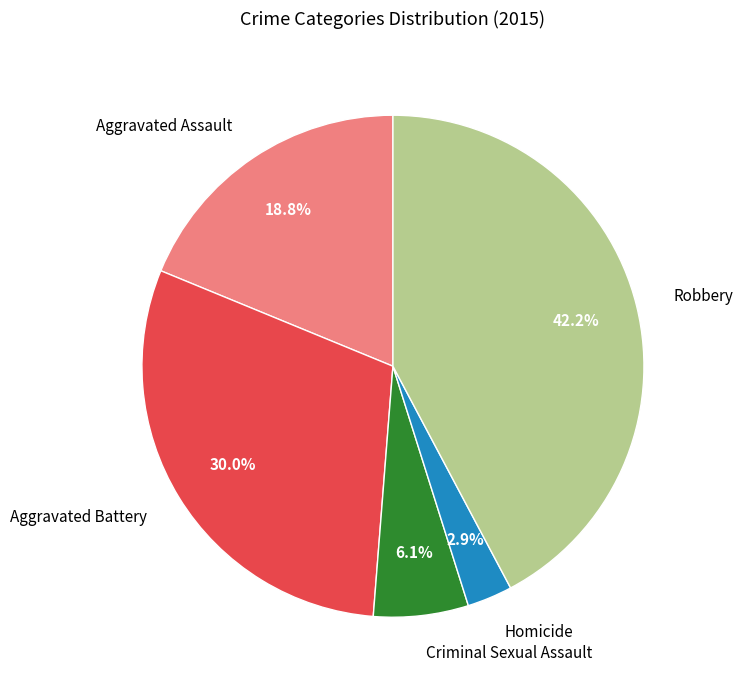

The Homicide slice represents 3% of the pie. True or false?

True